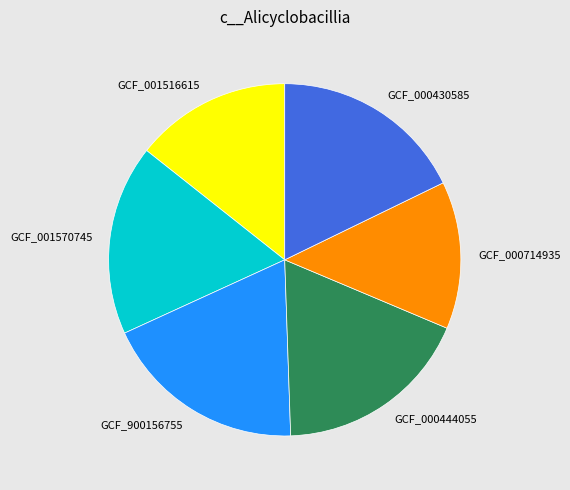

What is the smallest slice in the pie chart?

GCF_000714935